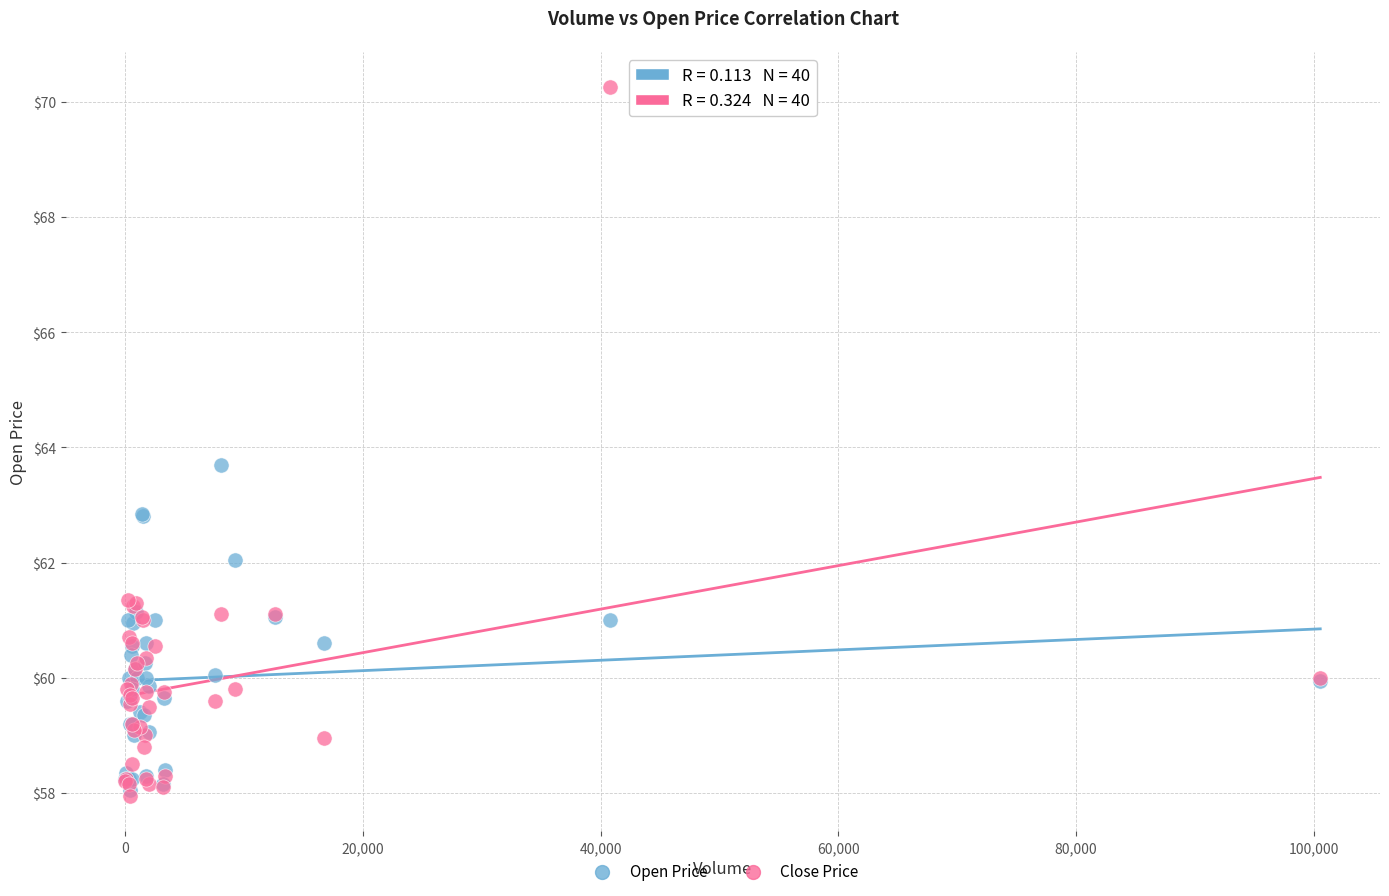

In the Close Price series, what Y value is closest to 64?

61.4